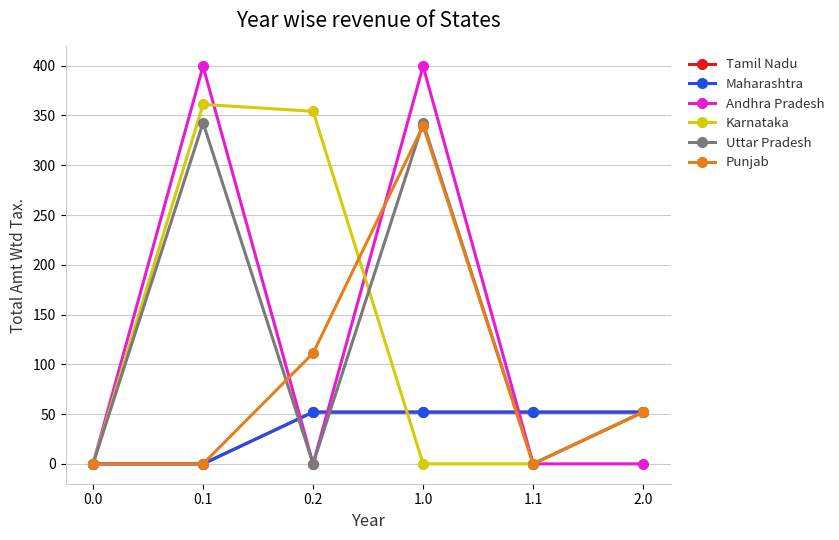

What is the greatest value displayed?

399.4